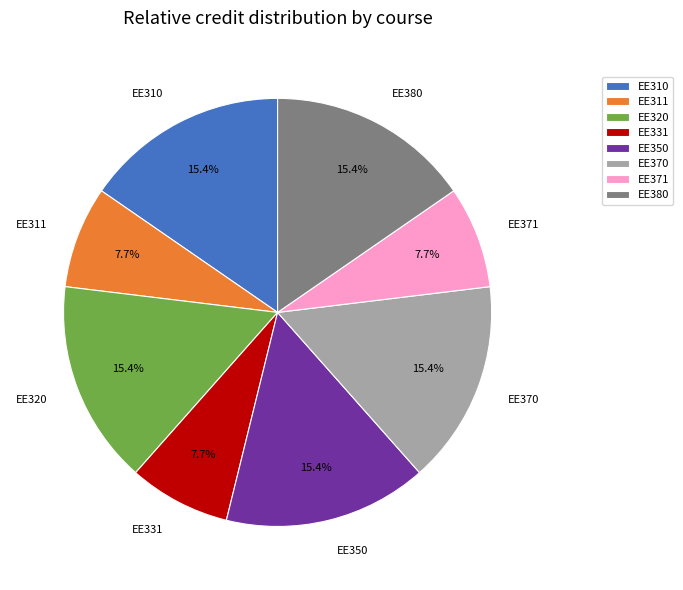

To the nearest percent, what is the difference between the EE311 and EE370 slice percentages?

8%